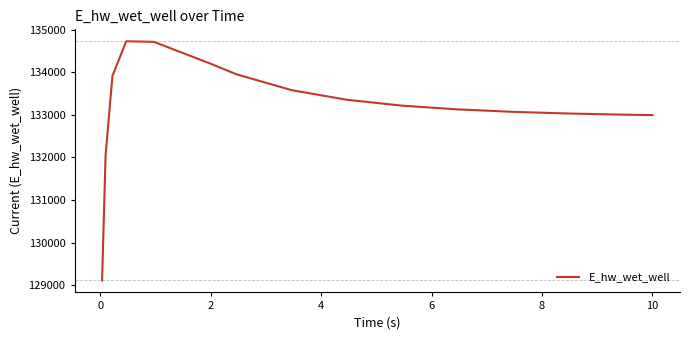

What is the sum of all values?

1998061.7